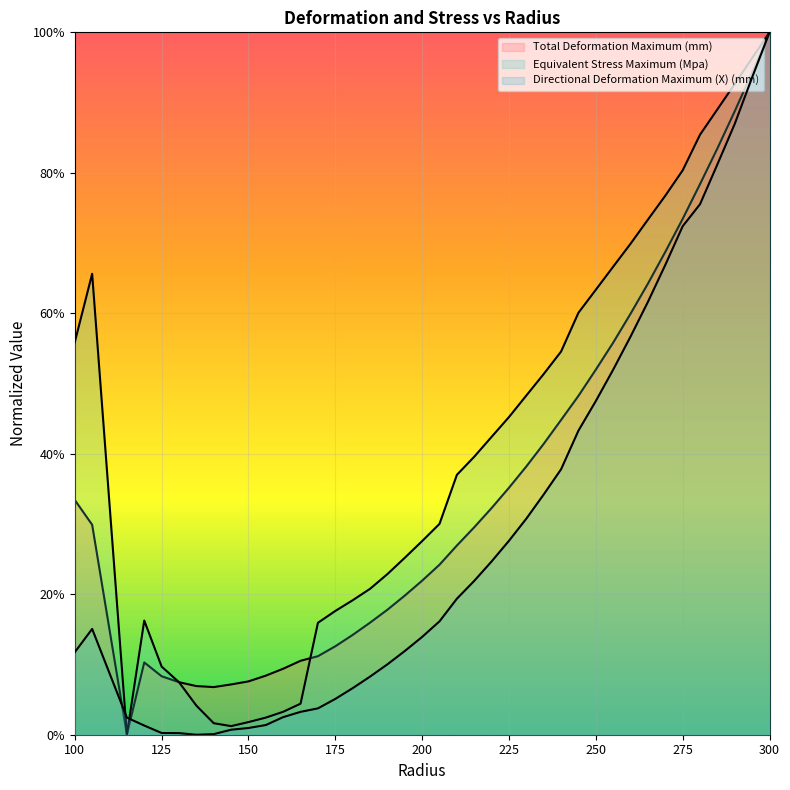

List the series in order of their overall mean, lowest first.

Directional Deformation Maximum (X) (mm), Total Deformation Maximum (mm), Equivalent Stress Maximum (Mpa)